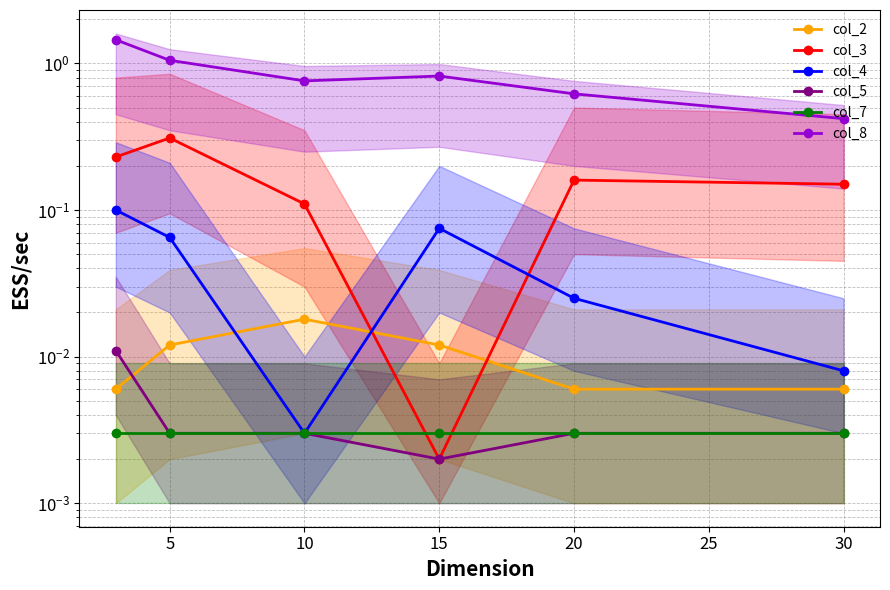

The value of col_8 at 15 is 0.3. True or false?

False